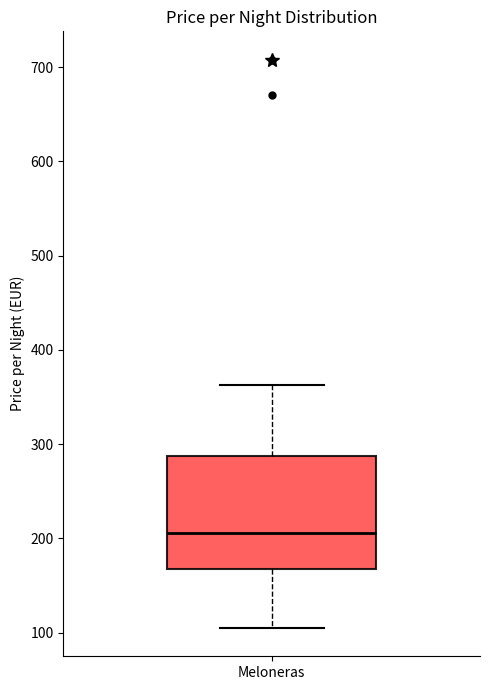

Transcribe this box plot: give where the median line is, the range the box spans, and where the two whiskers end, as read against the y-axis. The values are not printed on the chart, so give them approximately, as read against the axis.

median 210, box 170 to 290, whiskers 110 to 360